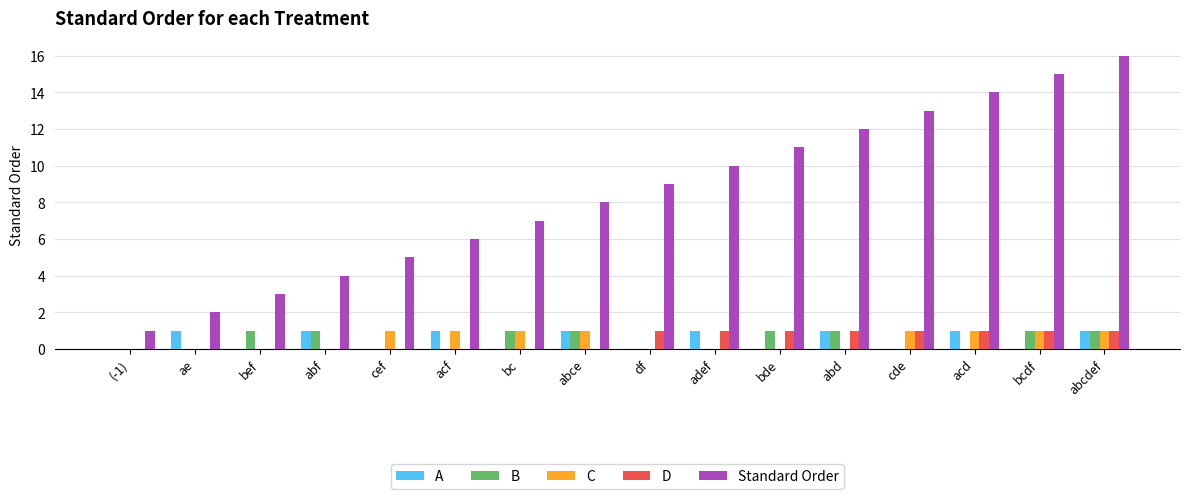

What is the sum of all C values?

8